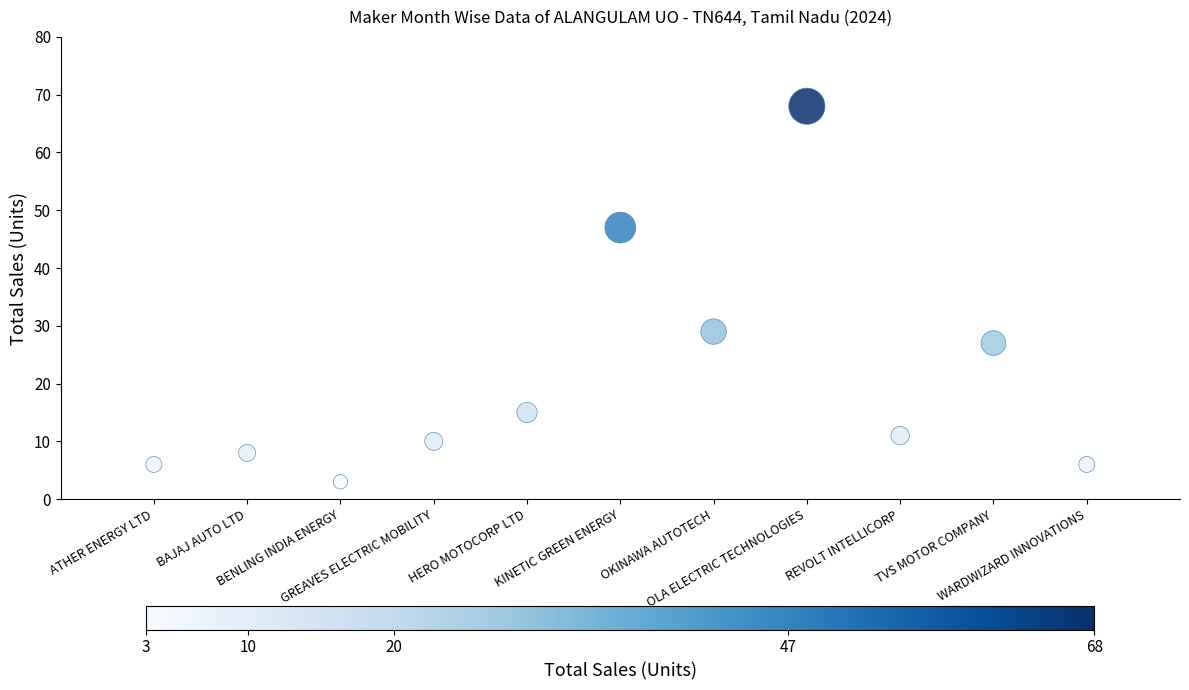

What Y value in the scatter plot is closest to 35?

29